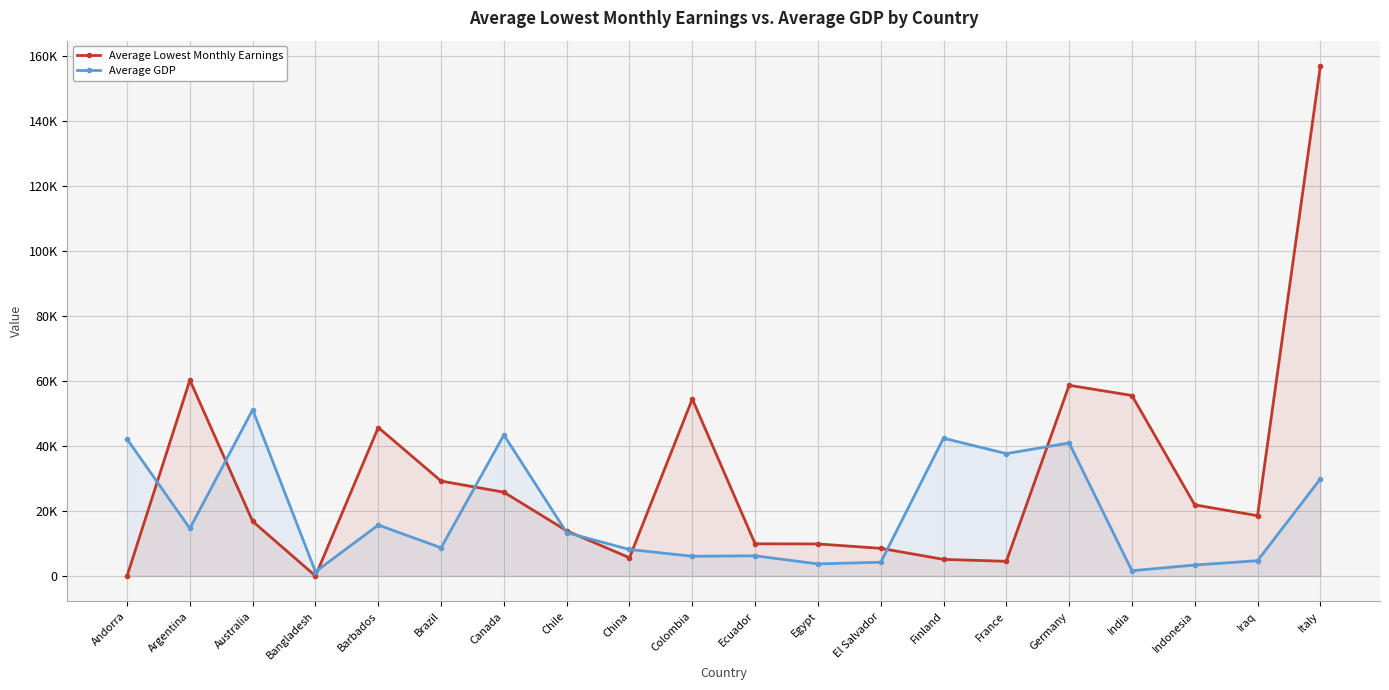

Where do Average GDP and Average Lowest Monthly Earnings first cross each other?

Andorra and Argentina